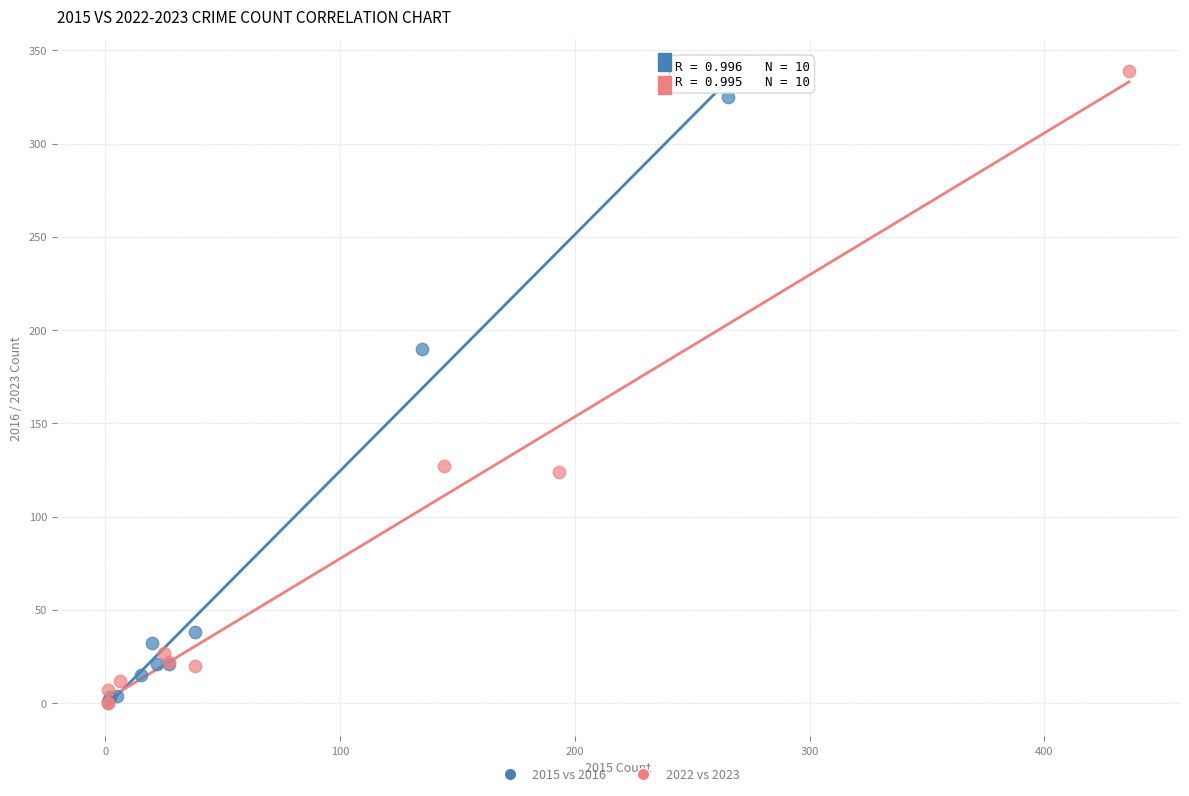

Which series has the largest Y range (max minus min)?

2022 vs 2023